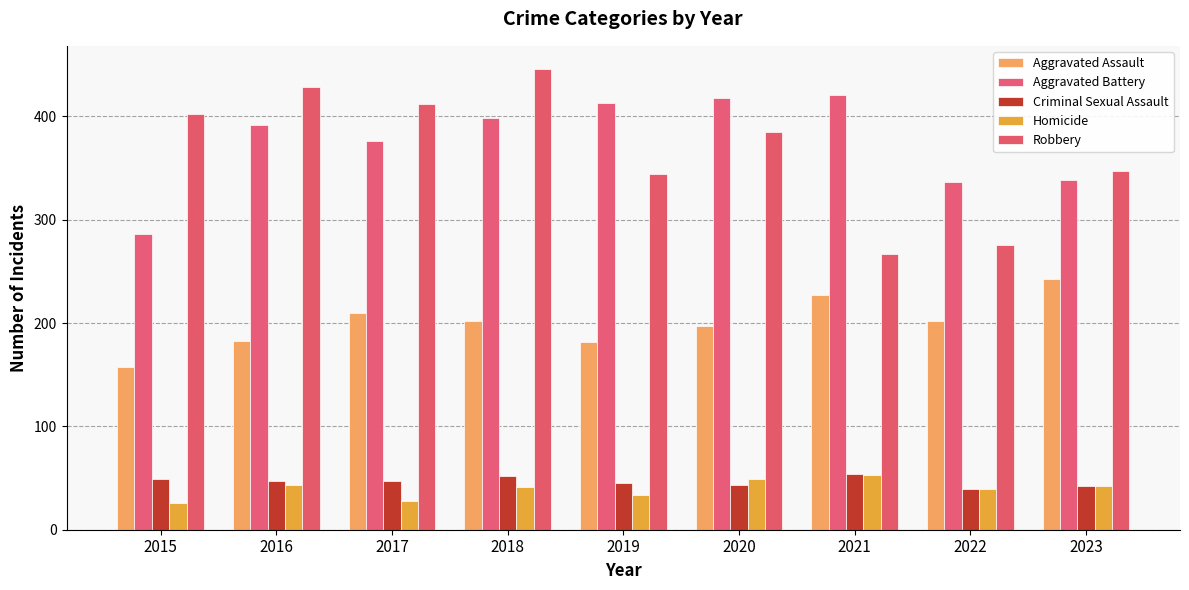

How many categories are shown in the chart?

9